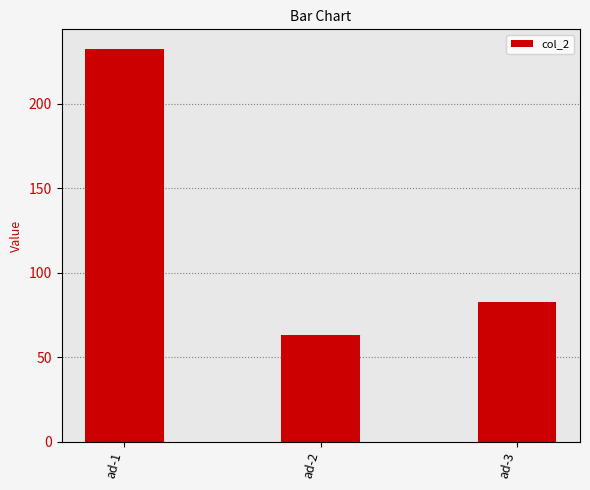

What is the change in value from ad-1 to ad-2?

-169.1